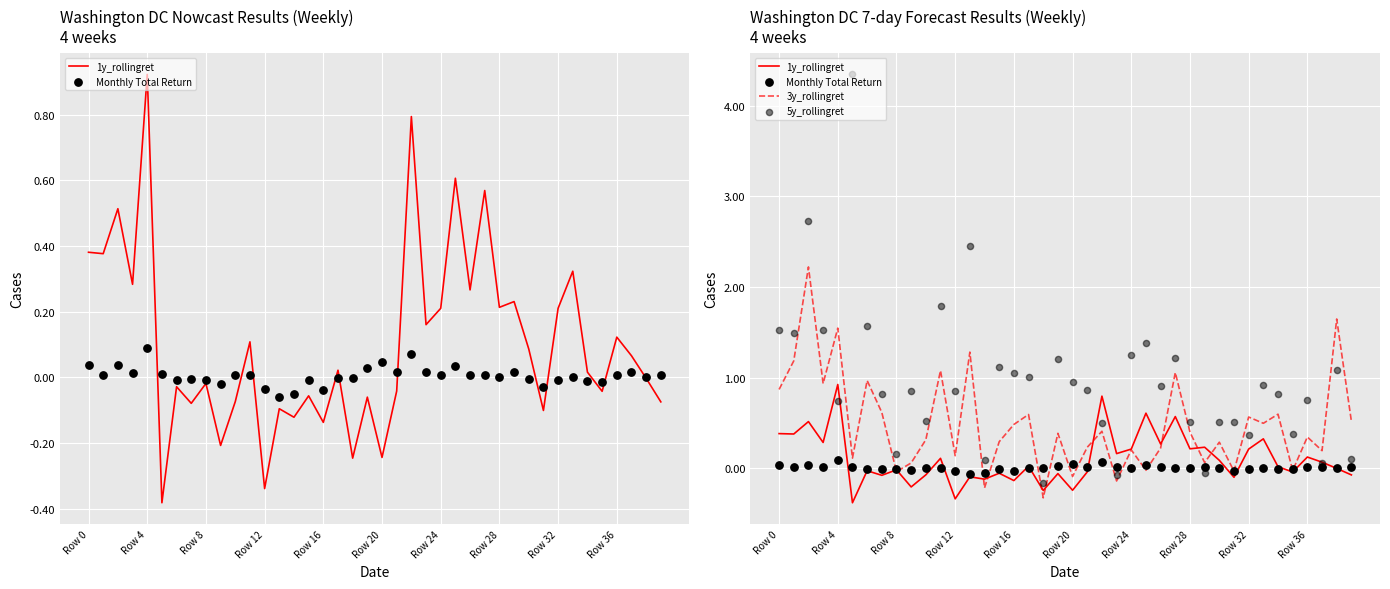

Which series contains the lowest Y value?

1y_rollingret